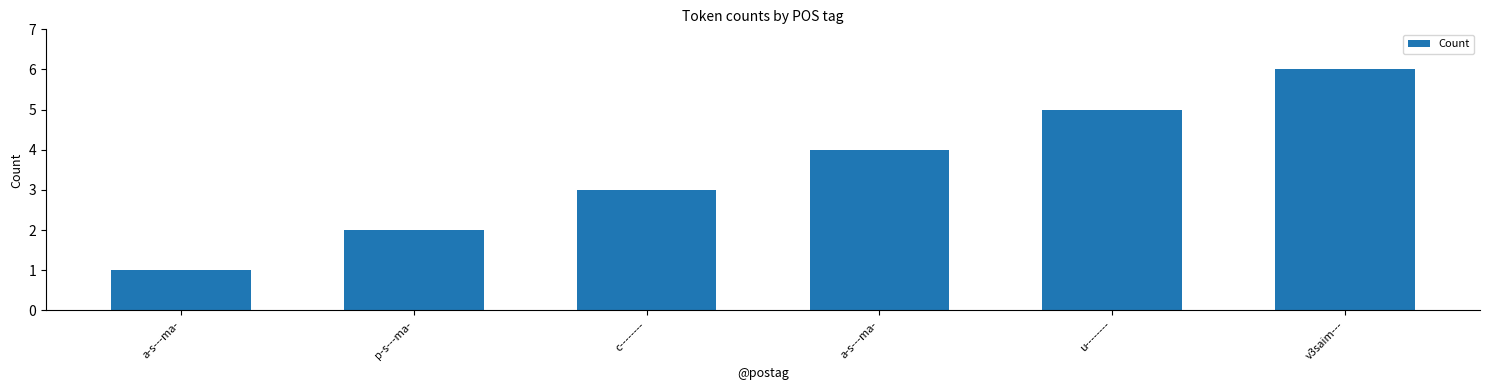

How many categories are shown in the chart?

6